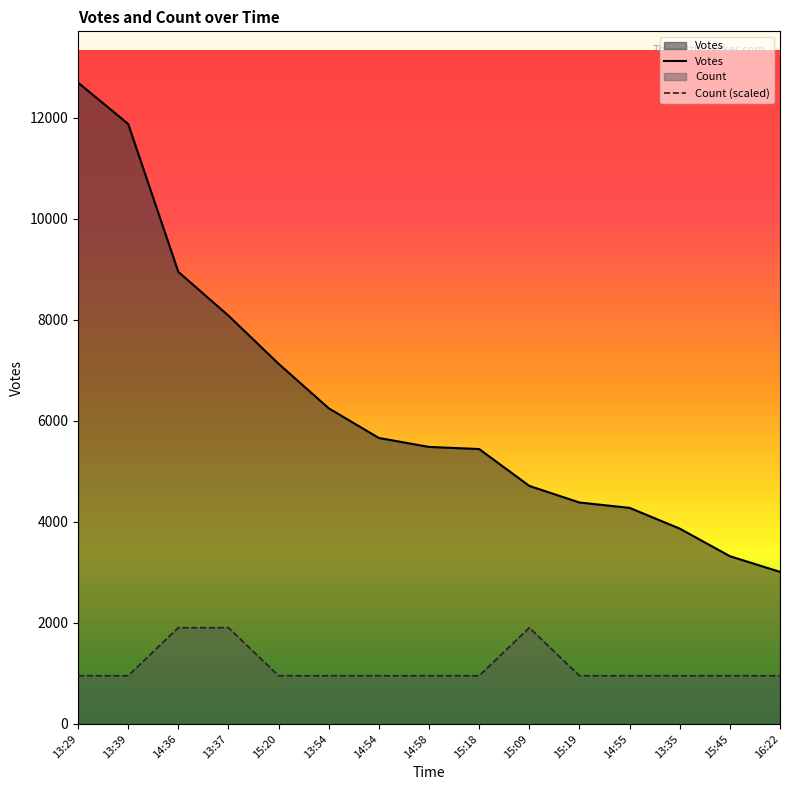

What is the value of the Votes point at the 1st from the left?

12700.0